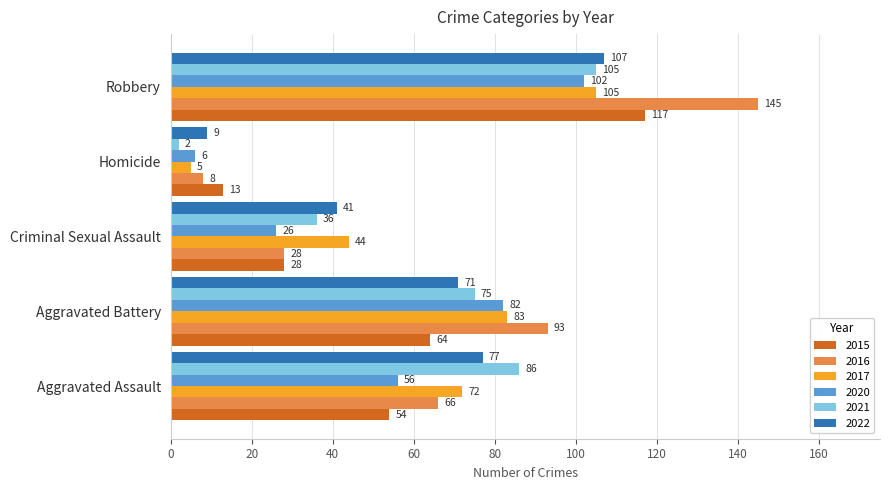

Is it true that 2022 equals 2 at Homicide?

False